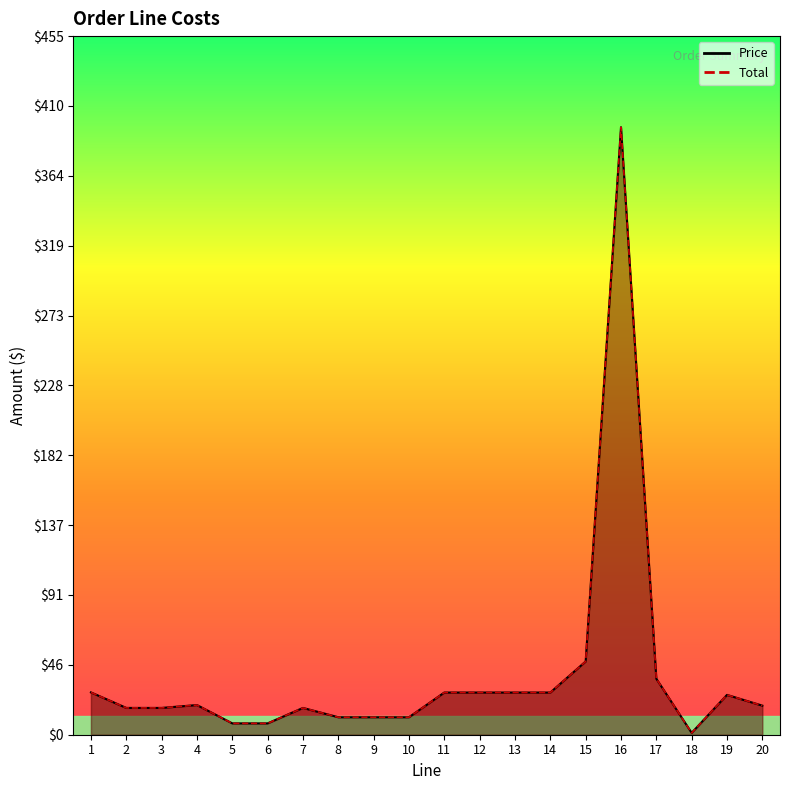

How many lines are shown in the chart?

2